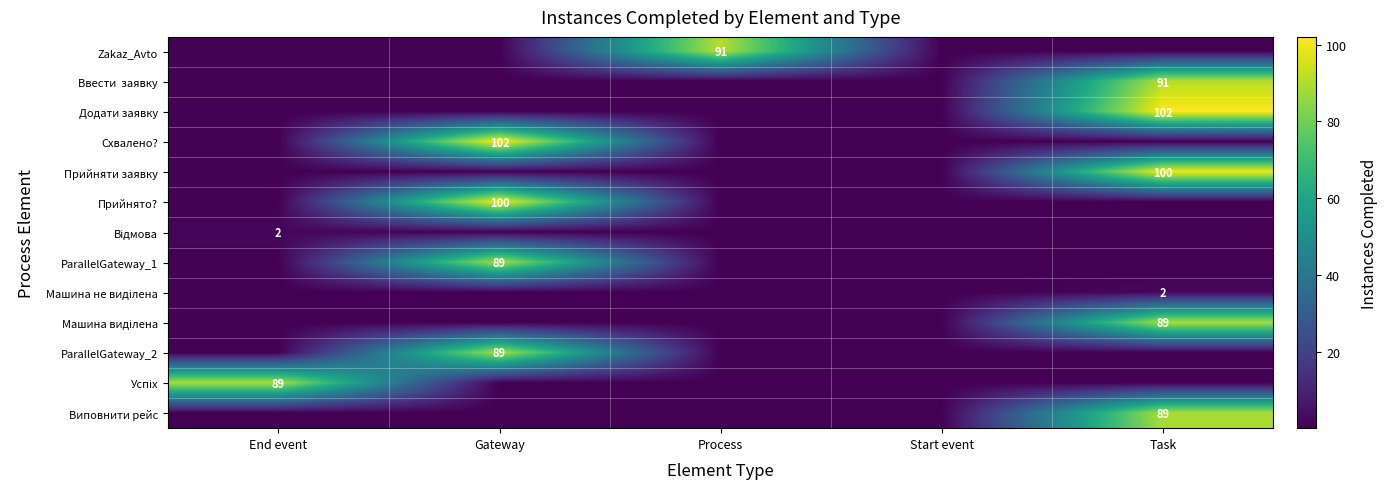

Is it true that Прийнято? equals 100.0 at Gateway?

True